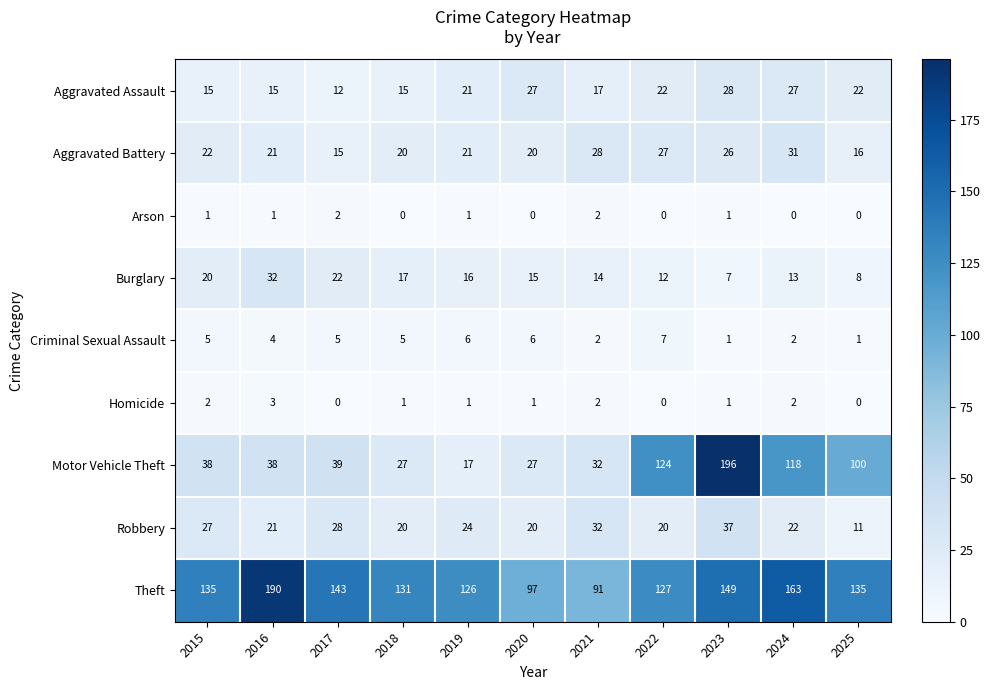

The Burglary series shows 32 at 2016. True or false?

True